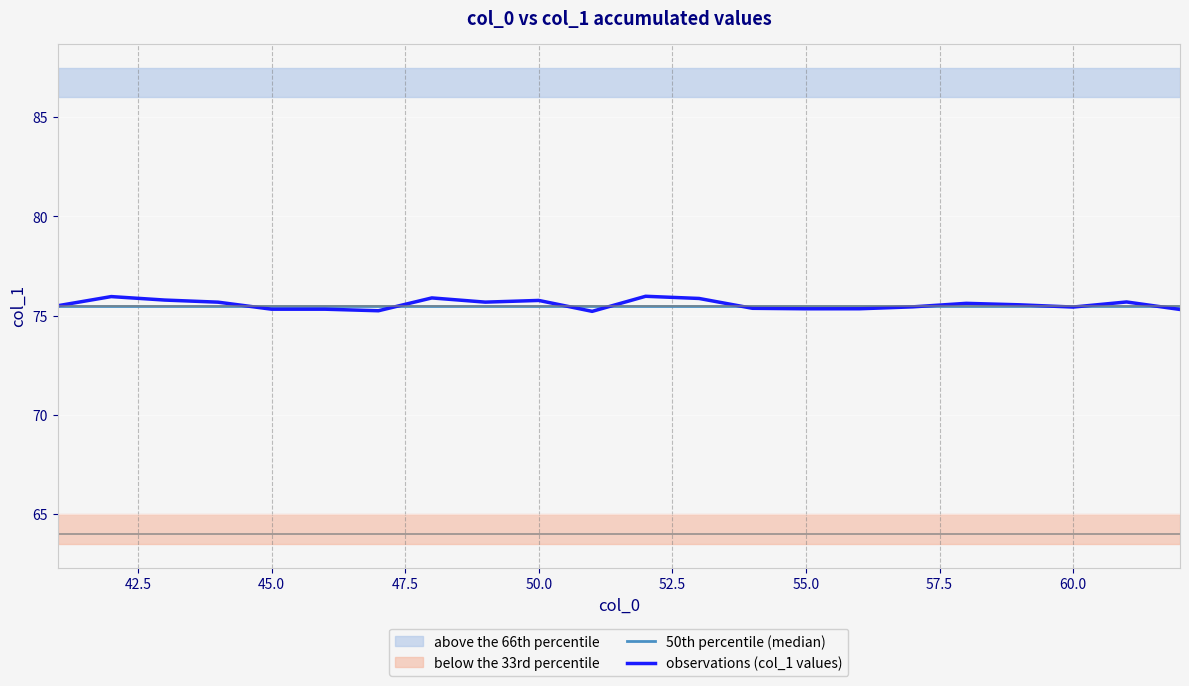

What is the lowest value of the observations (col_1 values) series?

75.2